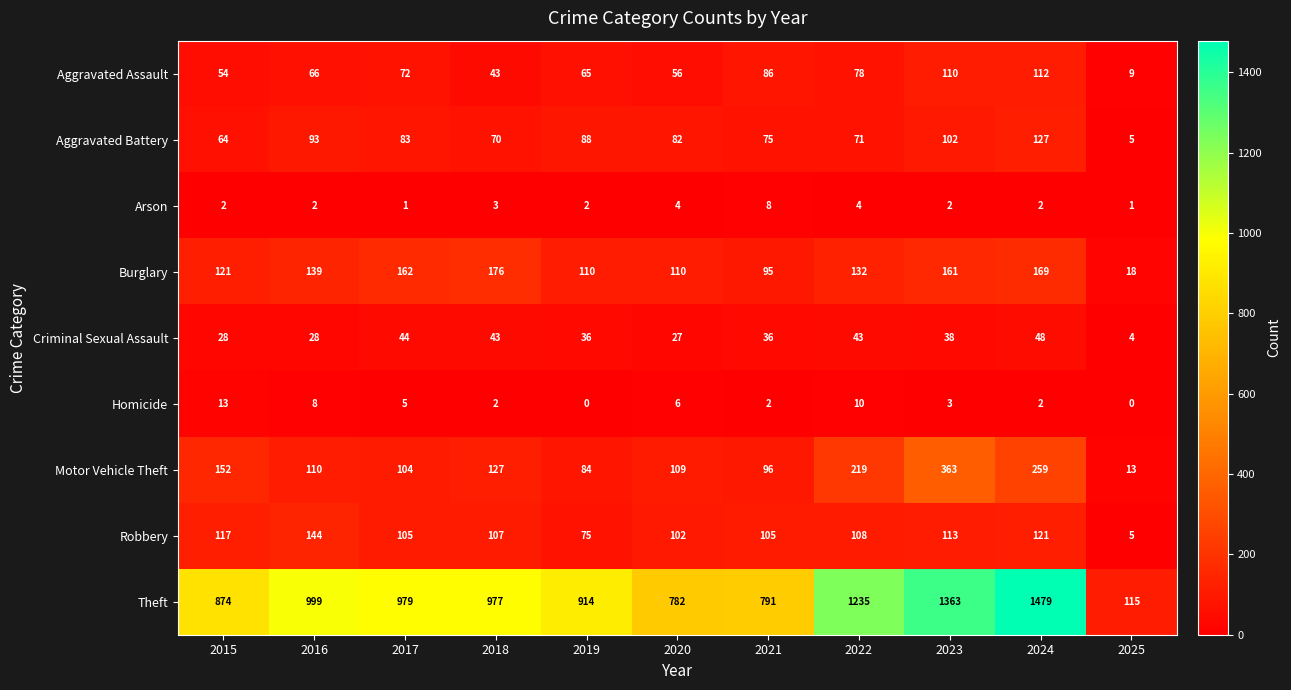

Count the number of categories in the chart.

11